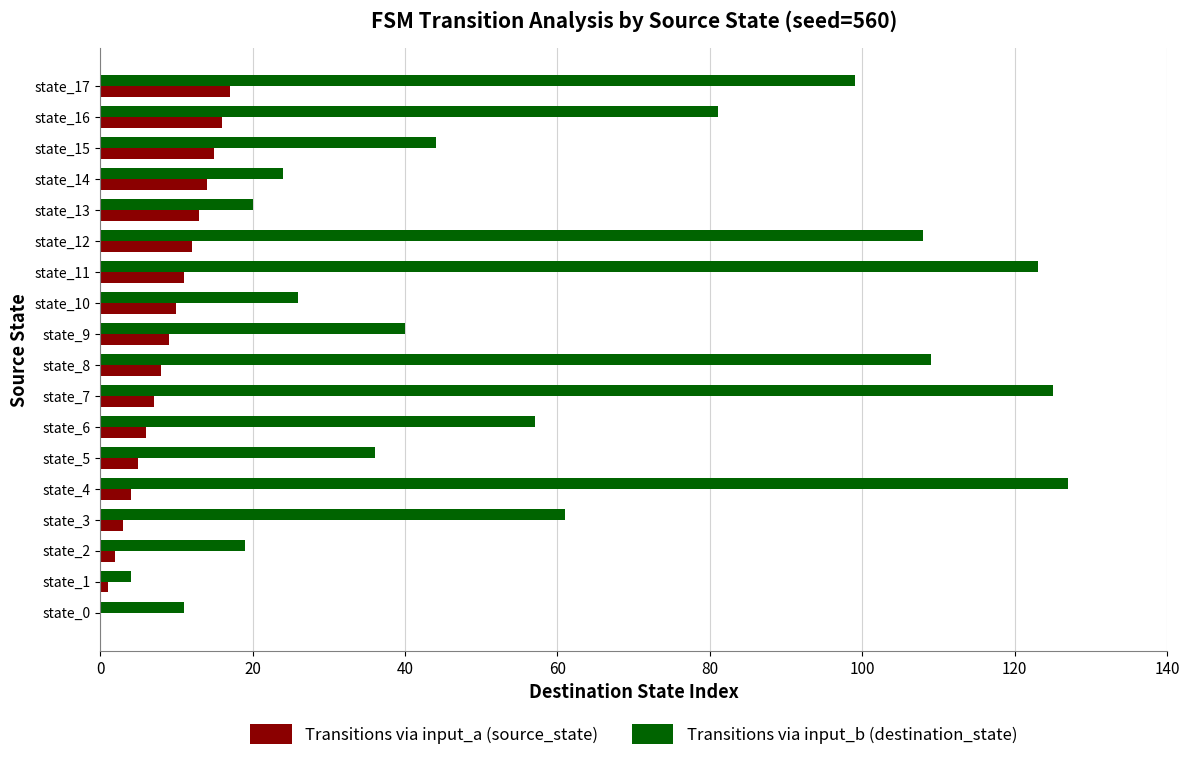

Which series changed the most between state_9 and state_13?

Transitions via input_b (destination_state)